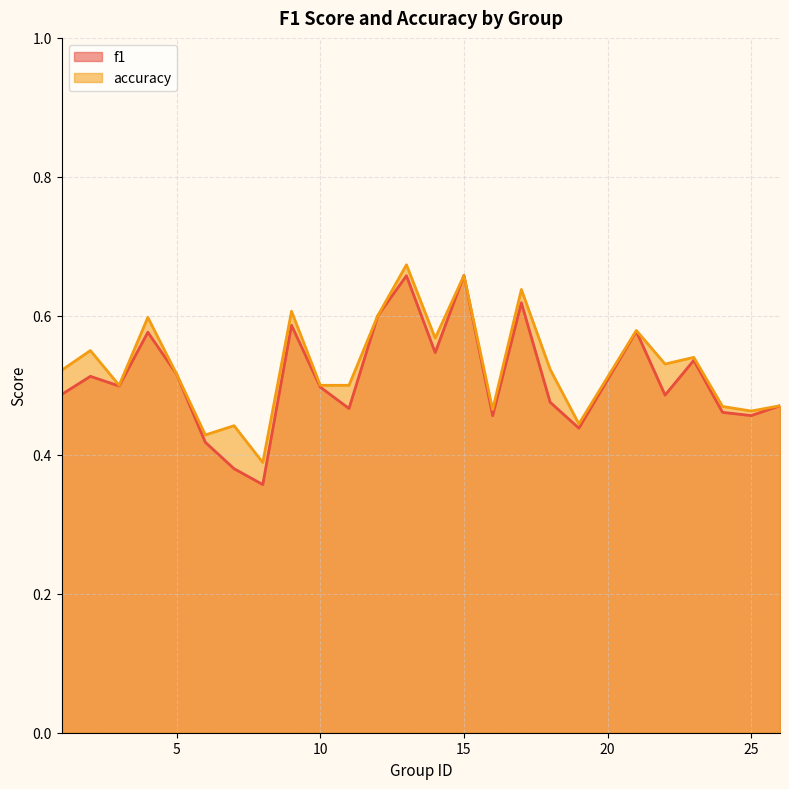

What is the difference between the second highest and second lowest values in the f1 series?

0.3